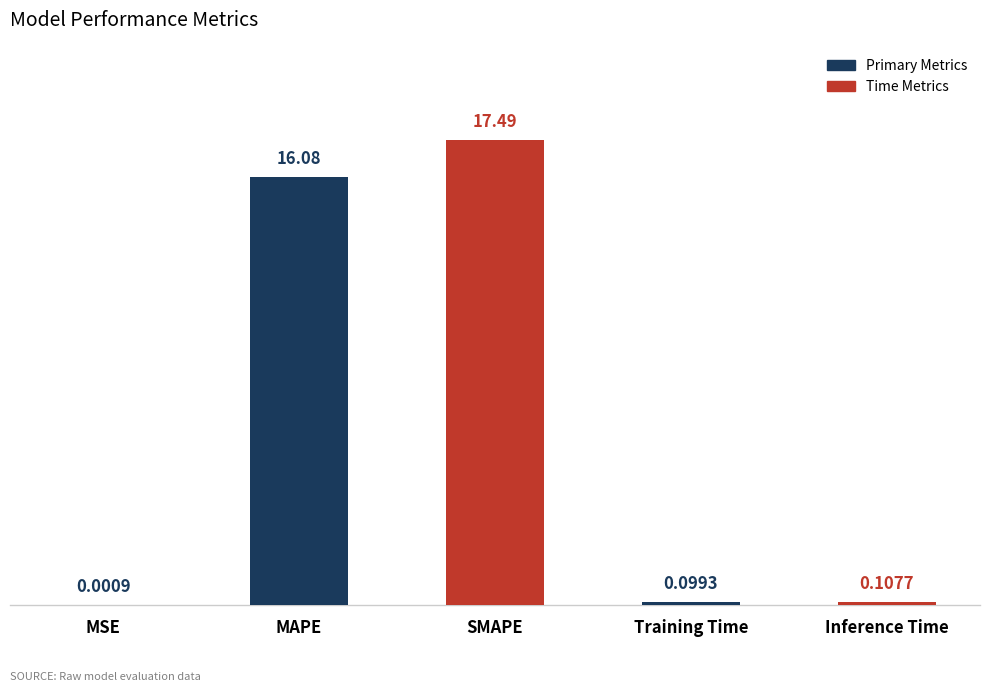

What is the change in value from SMAPE to Inference Time?

-17.4